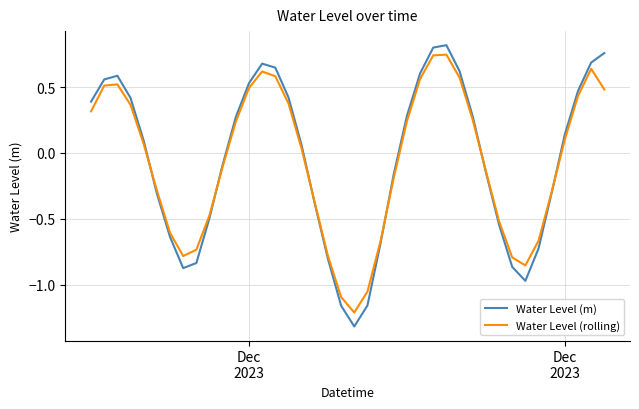

What is the lowest value of the Water Level (m) series?

-1.3